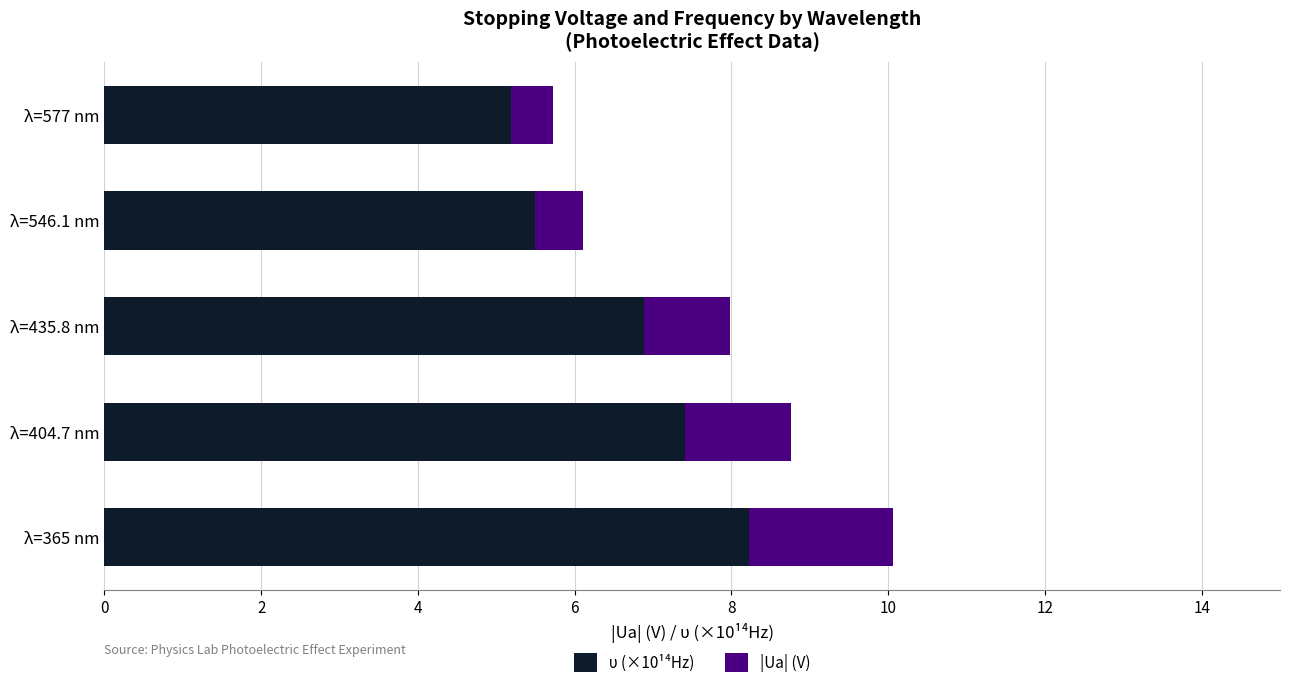

What is the difference between the maximum and minimum values in the υ (×10¹⁴Hz) series?

3.0